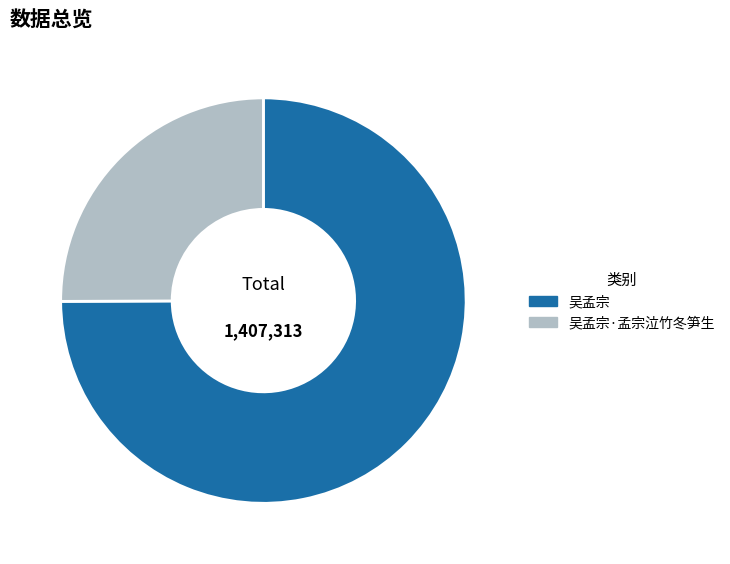

What is the largest slice in the pie chart?

吴孟宗